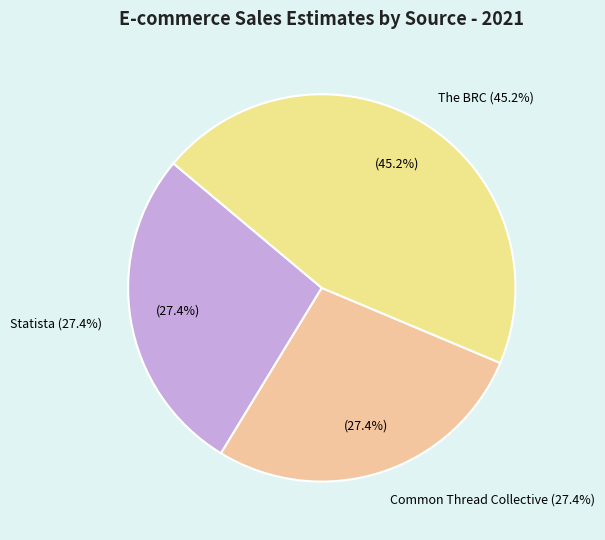

What percentage is the Common Thread Collective slice, to the nearest percent?

27%